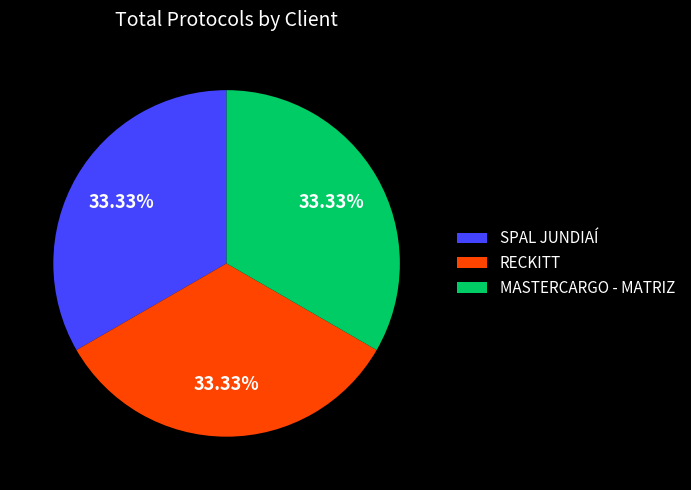

Approximately how many times larger is the value at RECKITT compared to SPAL JUNDIAÍ?

1.0